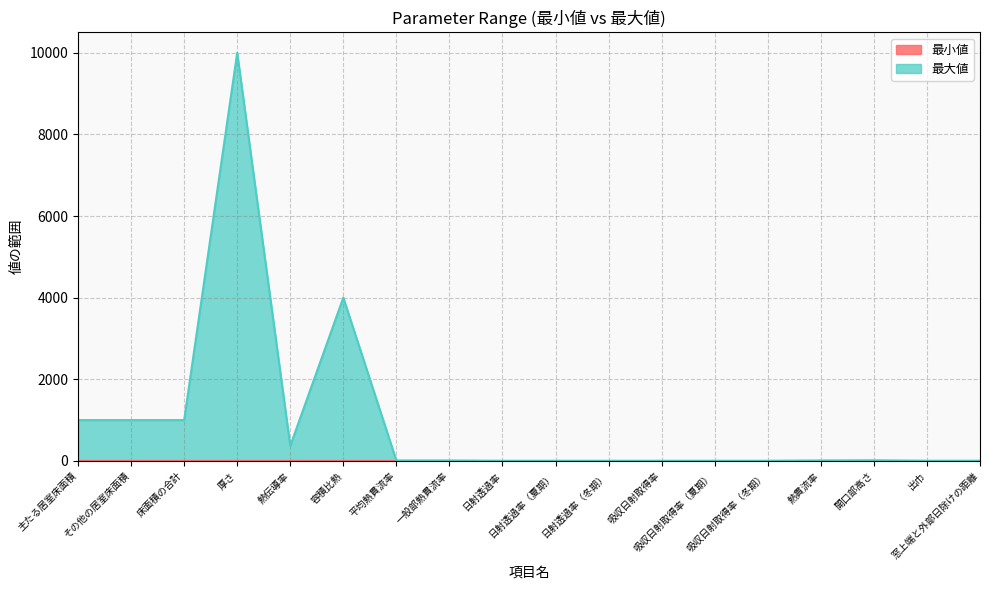

True or false: 最小値 has more than 1 interior local peaks.

False